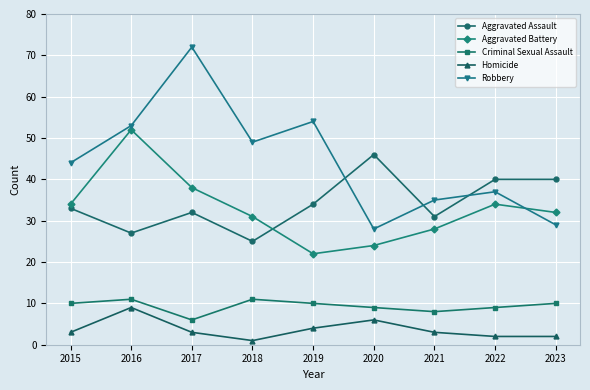

True or false: Criminal Sexual Assault has a value of 10 at 2023.

True